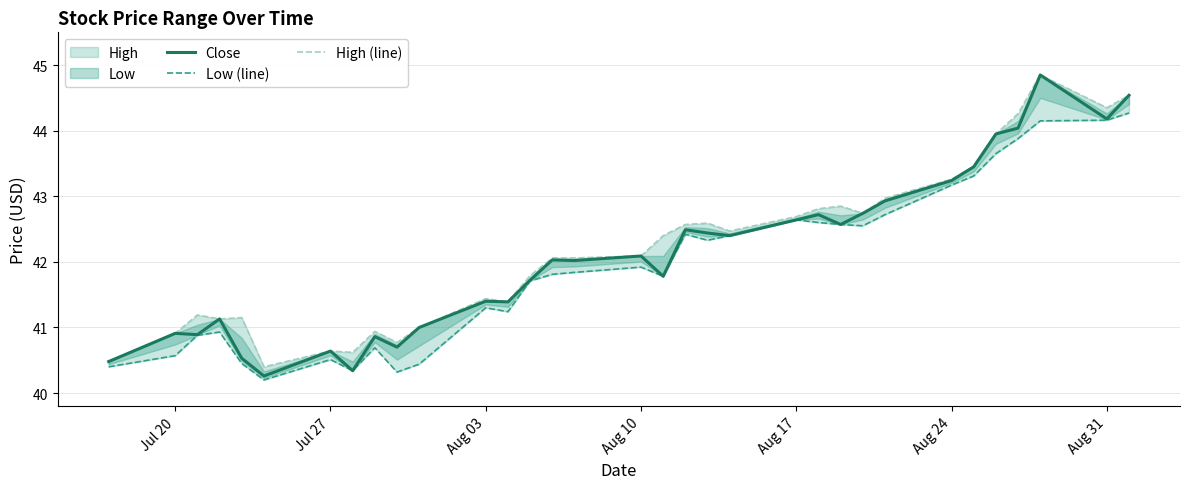

In High (line), how many points are higher than both neighbors (excluding endpoints)?

8